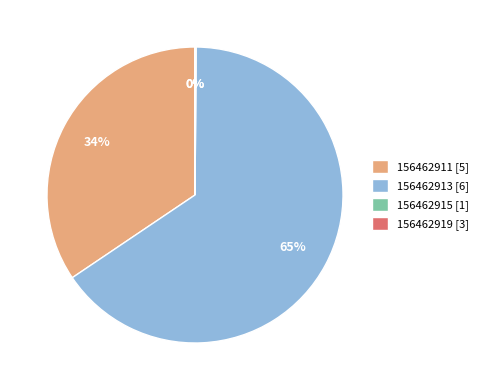

Does any single category account for the majority?

Yes